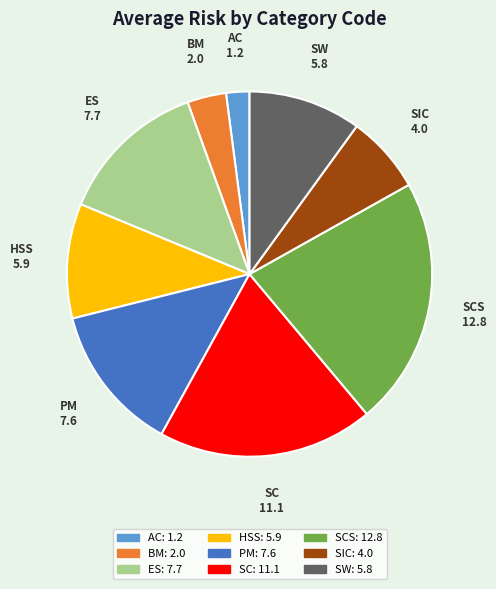

Do HSS and ES together represent more than half of the pie?

No